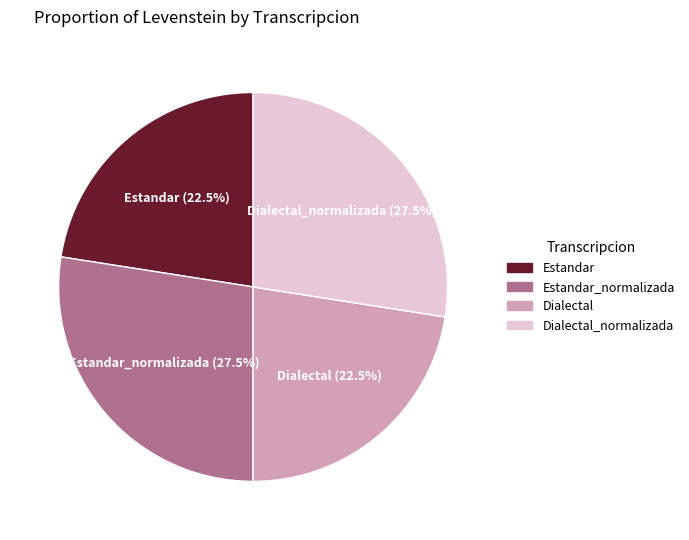

Does any single category account for the majority?

No